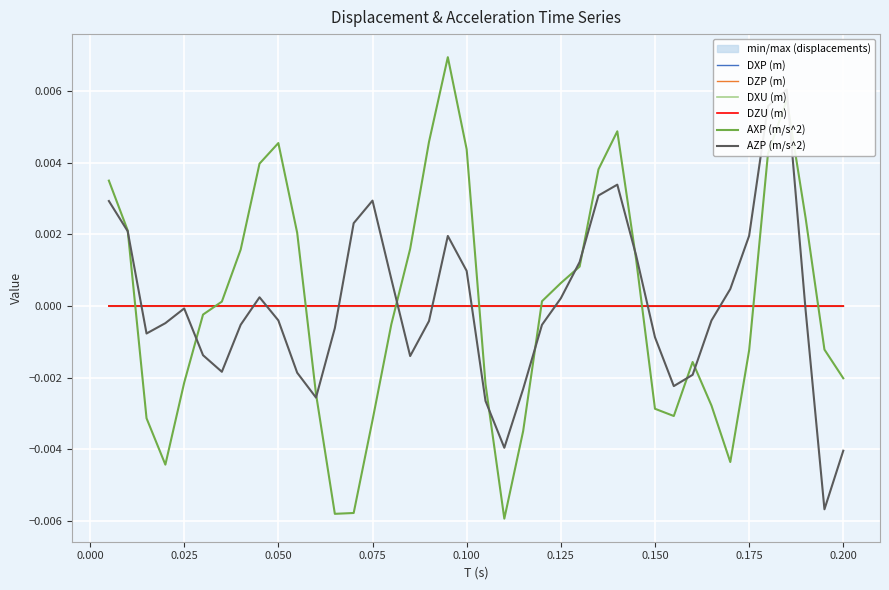

Is it true that DXU (m) equals -0.0 at 0.175?

True